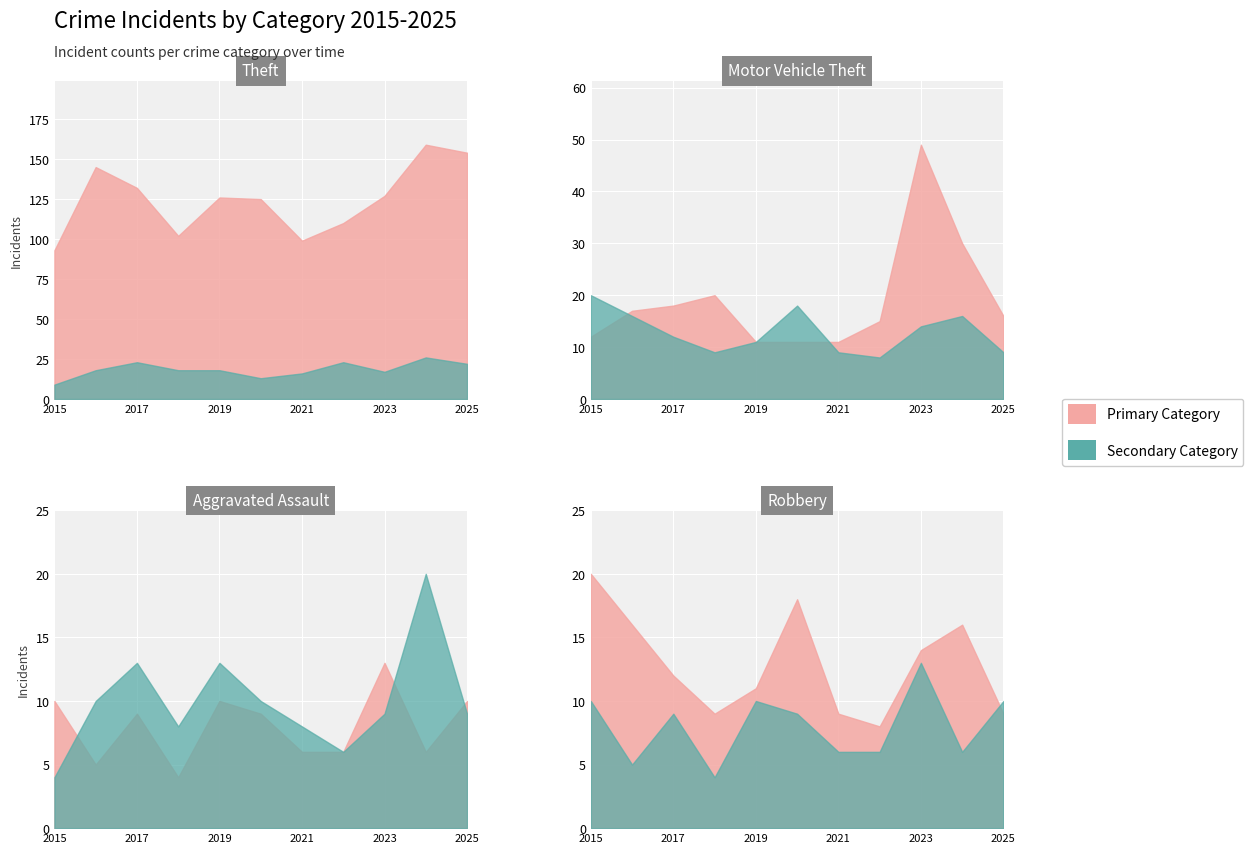

What is the maximum value shown in the chart?

159